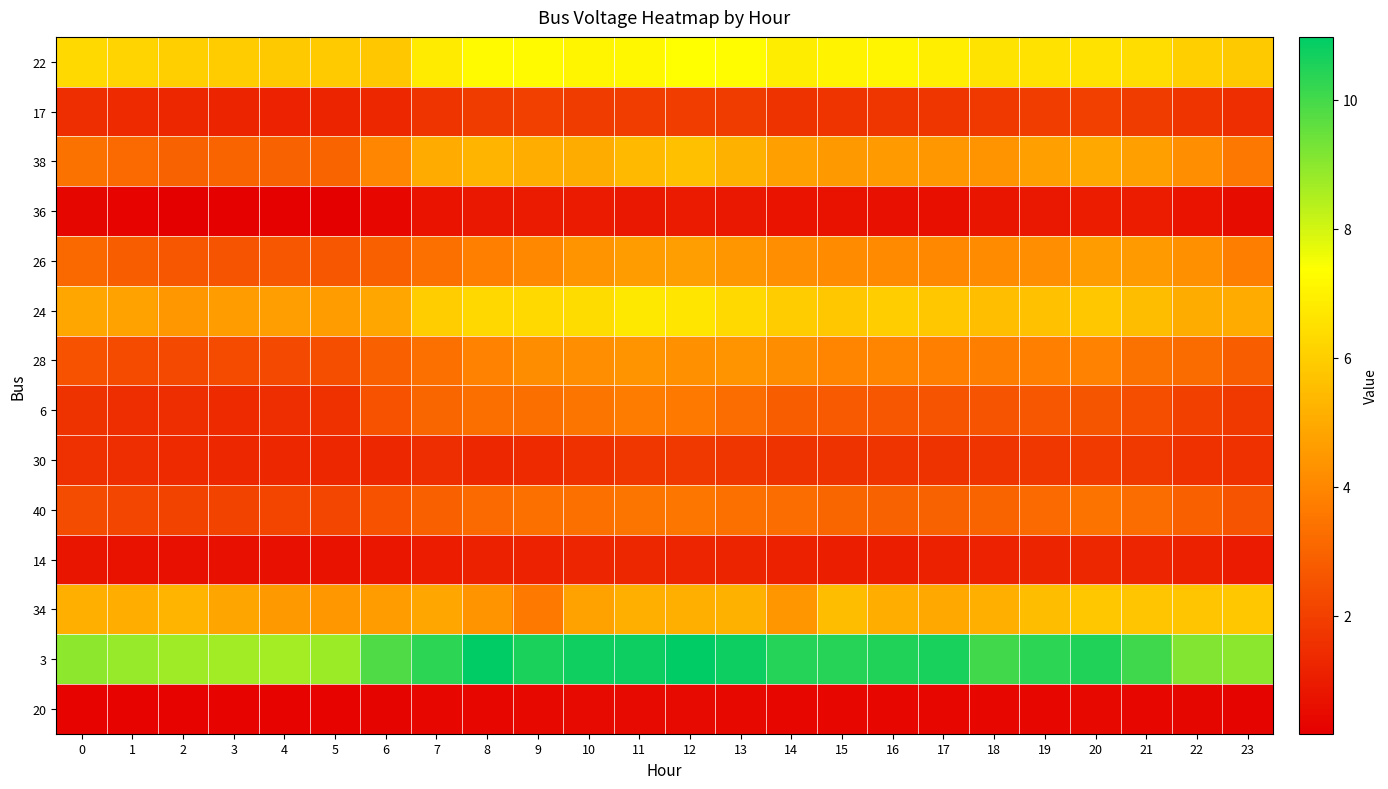

How many categories are shown in the chart?

24